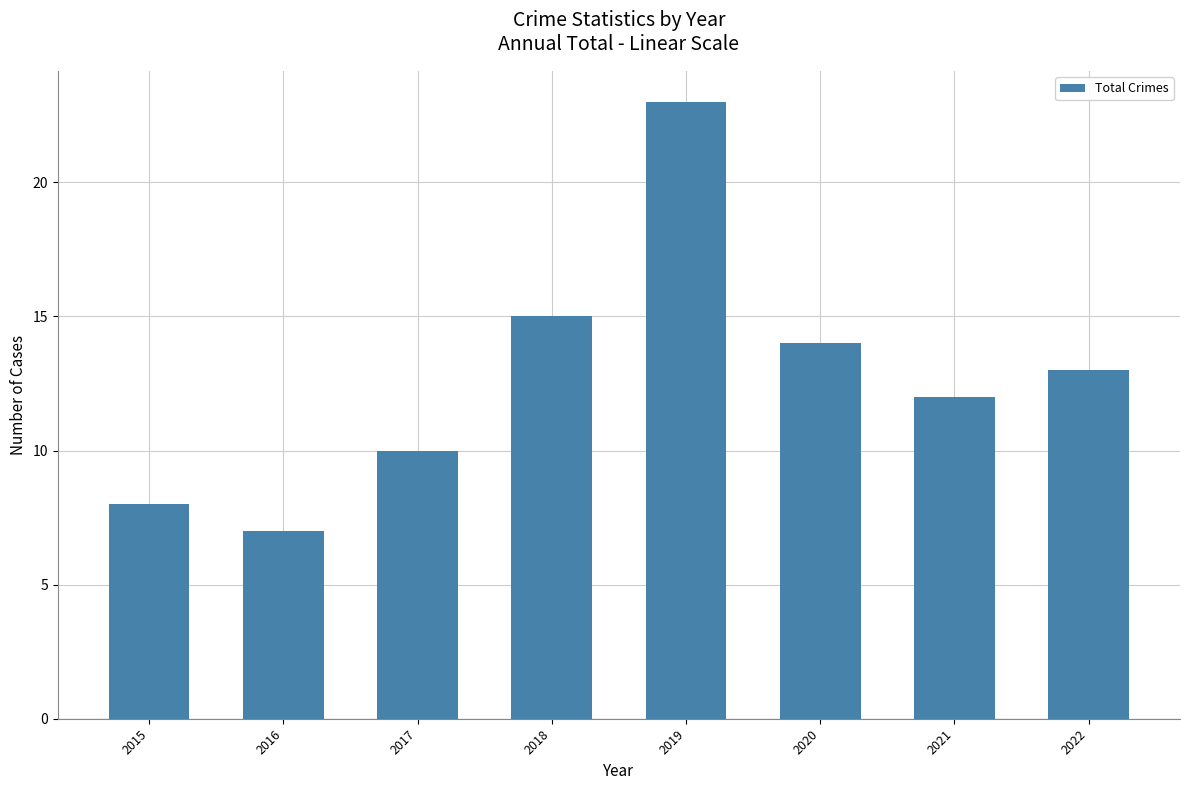

How many data points are less than 13?

4